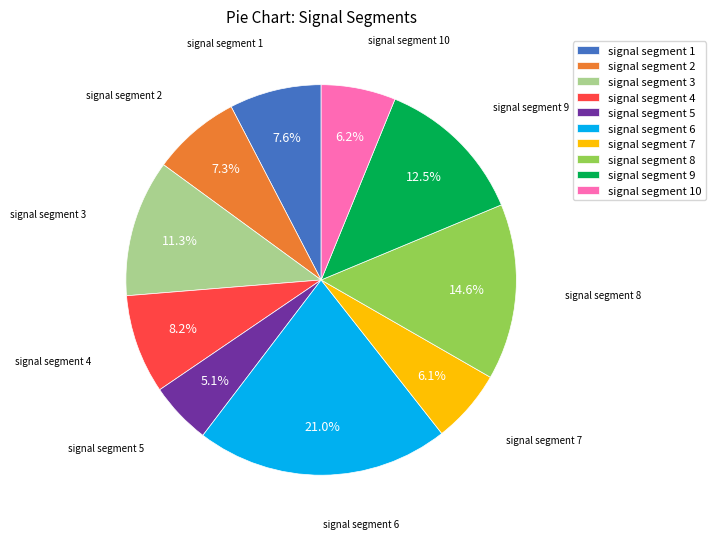

Does signal segment 7 represent more than half of the total?

No